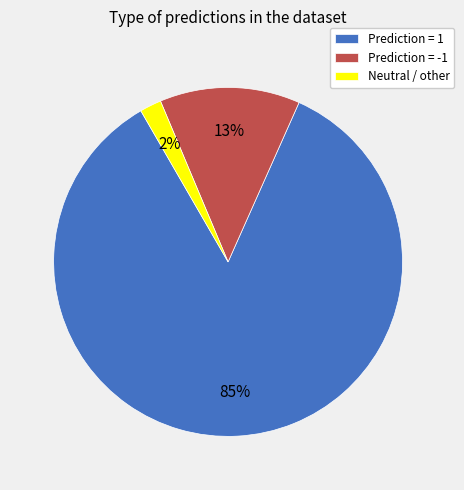

Do Neutral / other and Prediction = -1 together represent more than half of the pie?

No